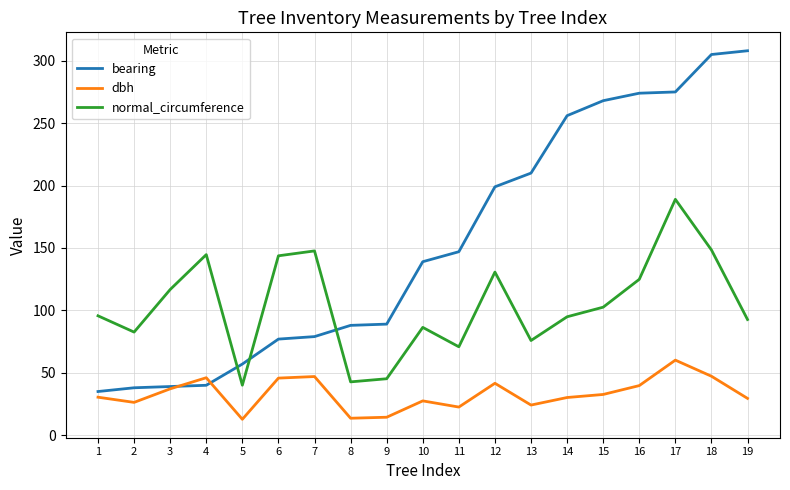

Which series has the widest spread of values?

bearing